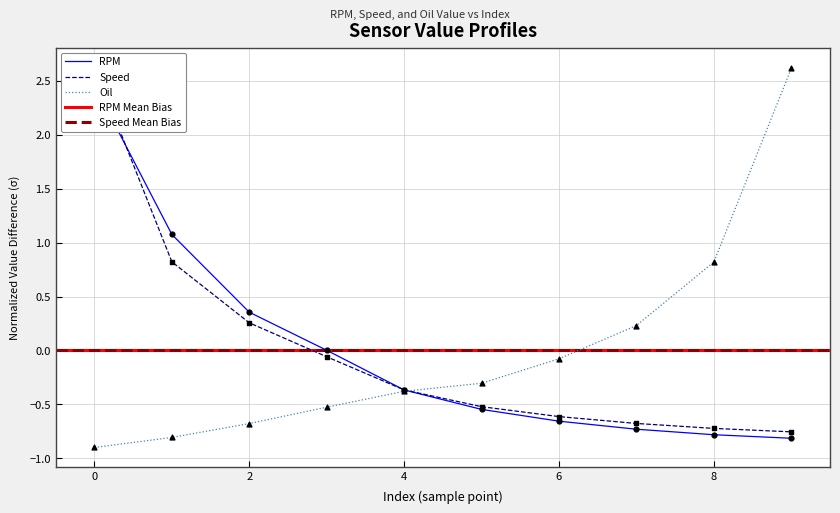

Which series contains the highest Y value?

Speed